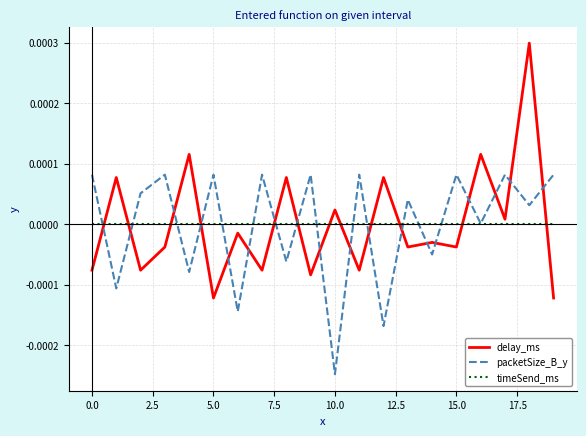

After their last crossing, which series has the higher values: packetSize_B_y or delay_ms?

packetSize_B_y